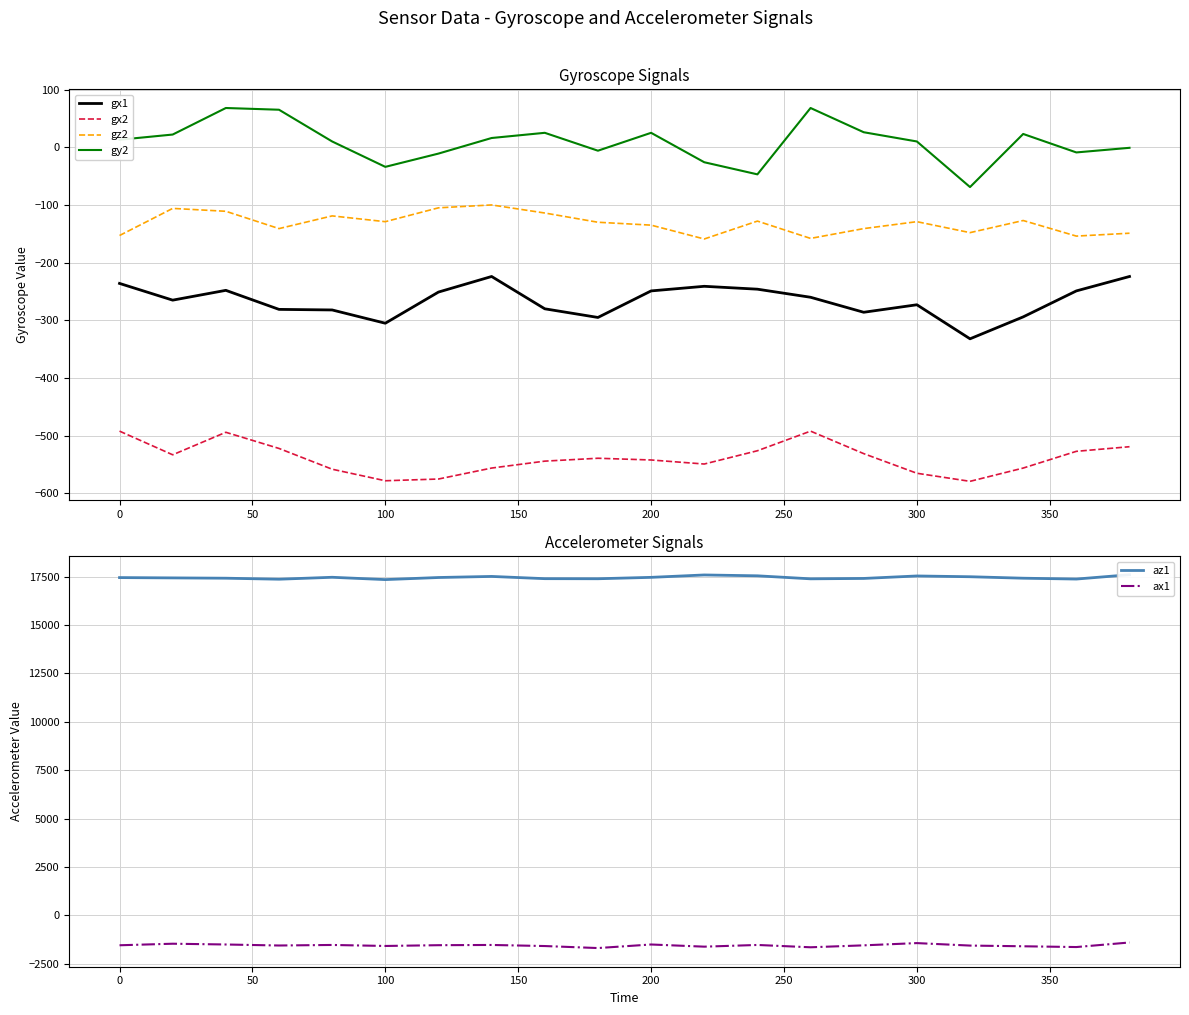

True or false: ax1 has a value of -2700 at 0.

False